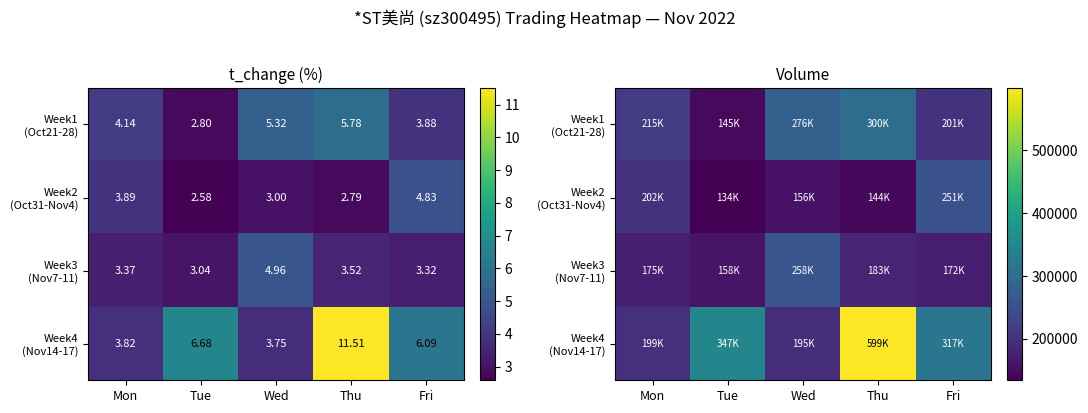

What is the maximum value shown in the chart?

599387